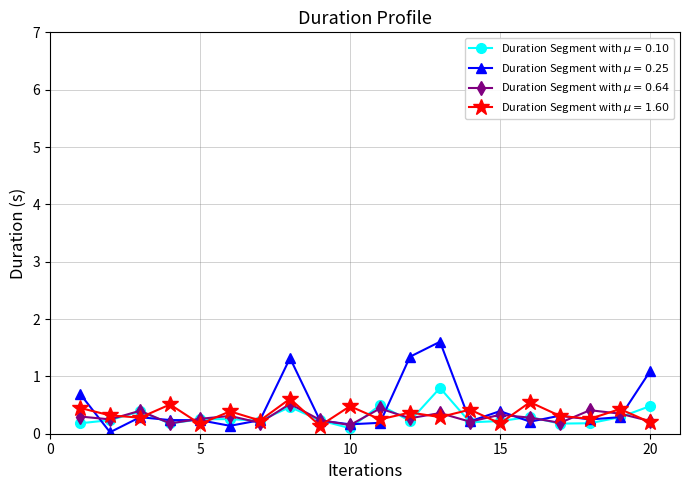

Is this an area chart (filled region under the line)?

No